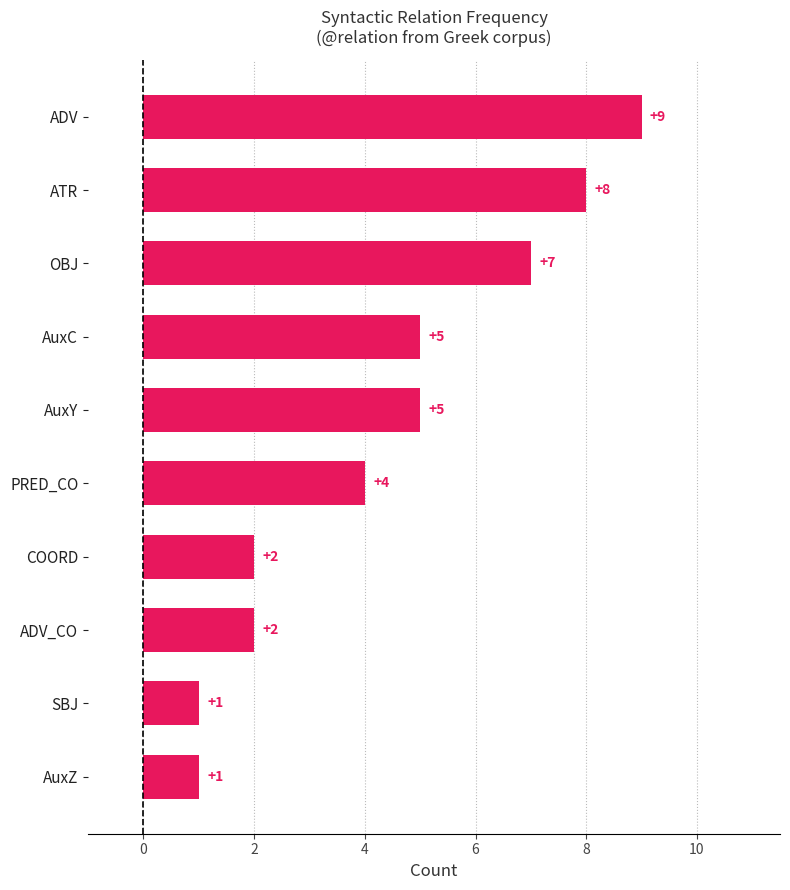

What is the sum of all values?

44